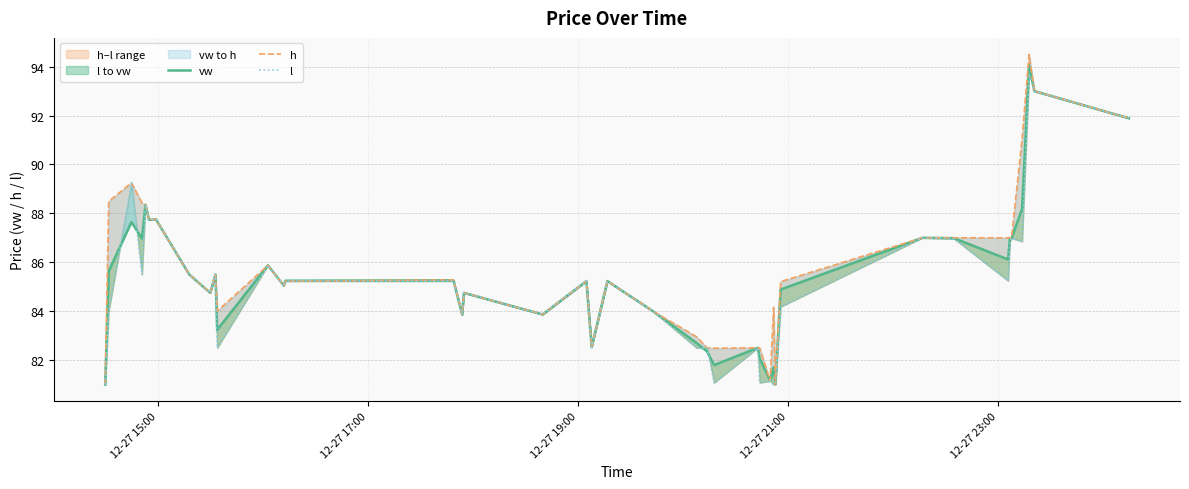

What is the average value of the h series?

85.8